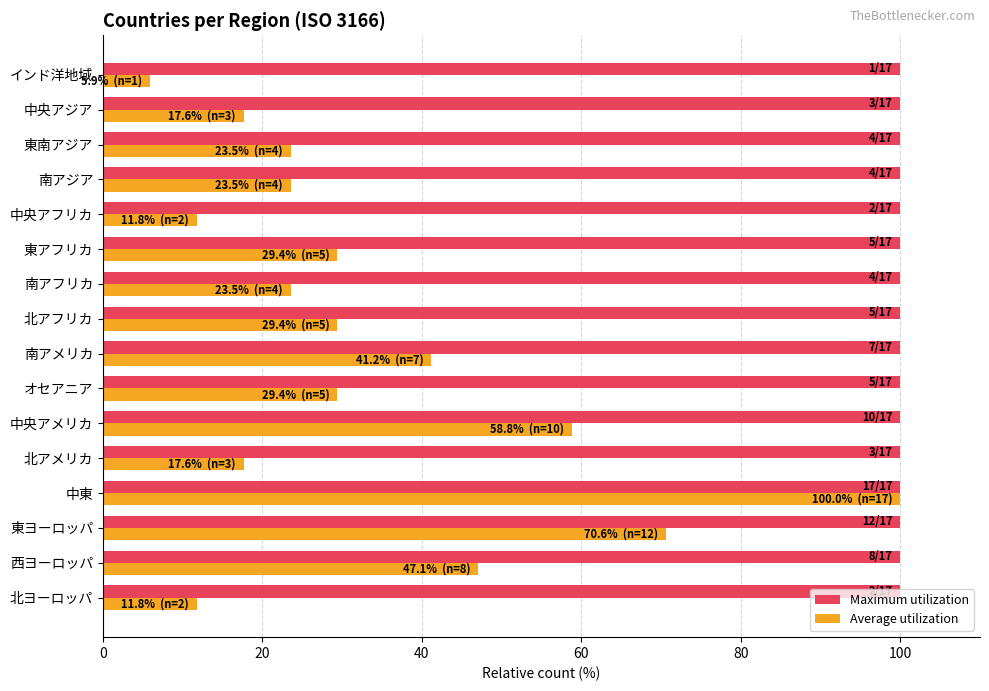

What value does the Average utilization series have at 南アジア?

23.5